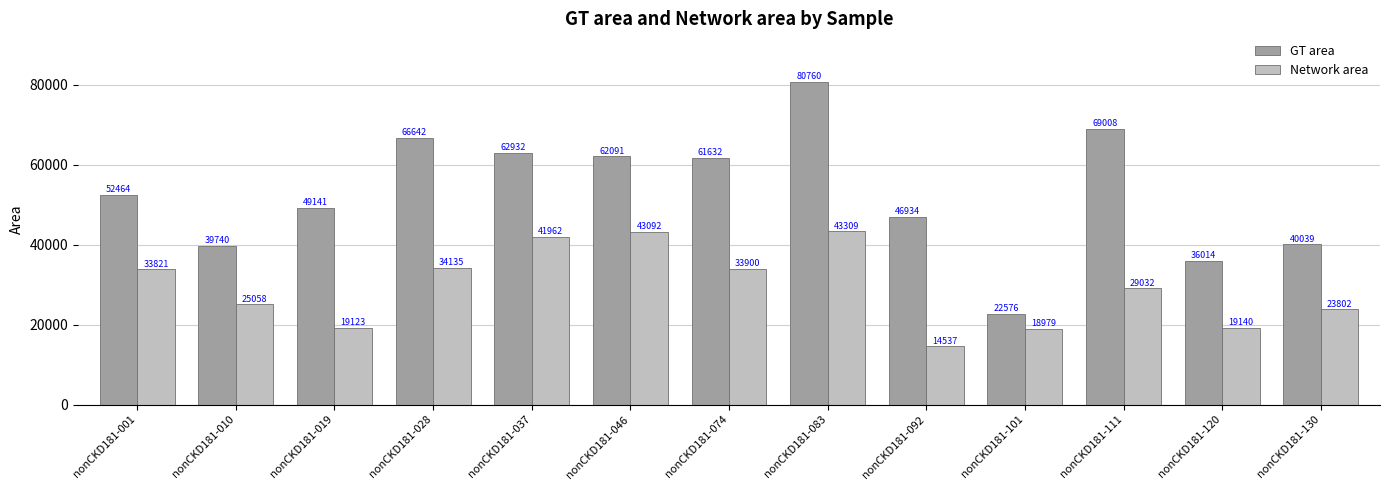

What is the sum of the GT area values at nonCKD181-010 and nonCKD181-046?

101831